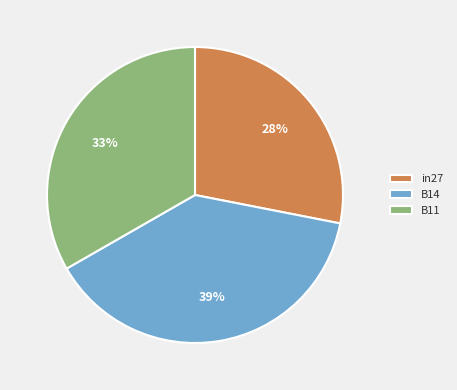

Between in27 and B11, which is larger?

B11